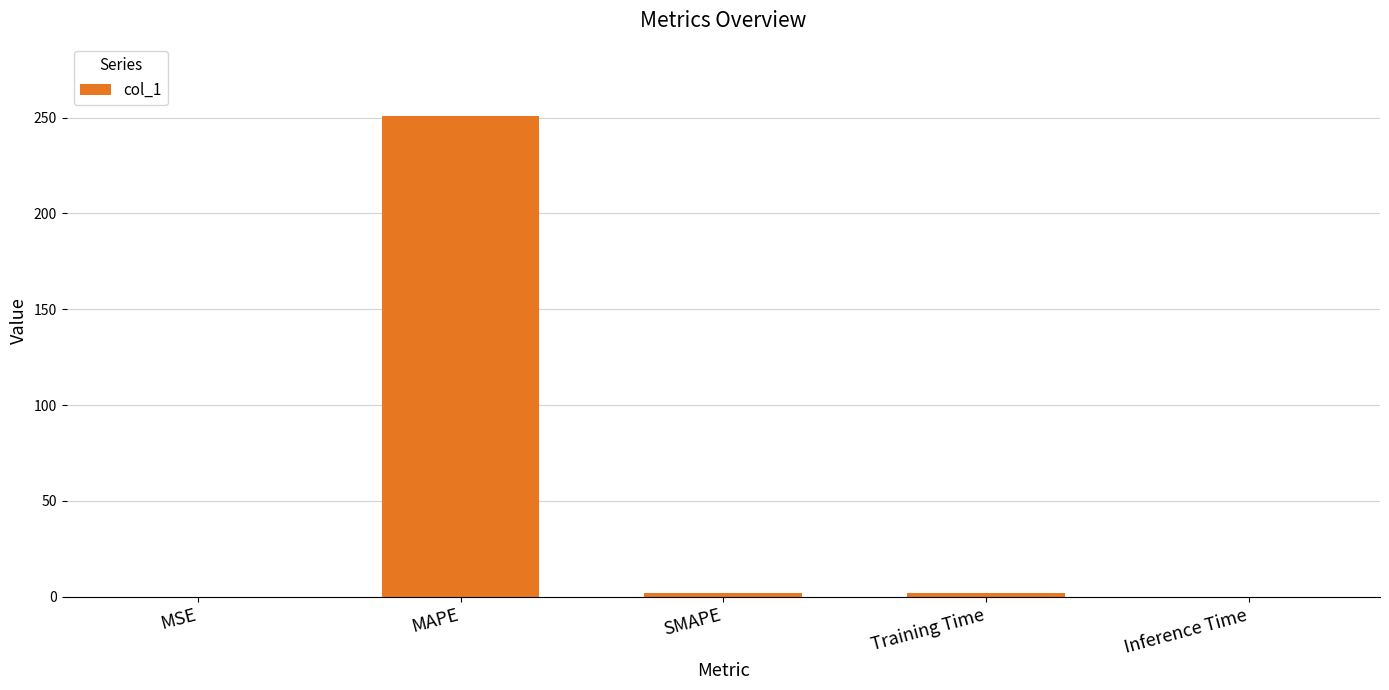

The chart shows a value of 80.7 at MAPE. True or false?

False